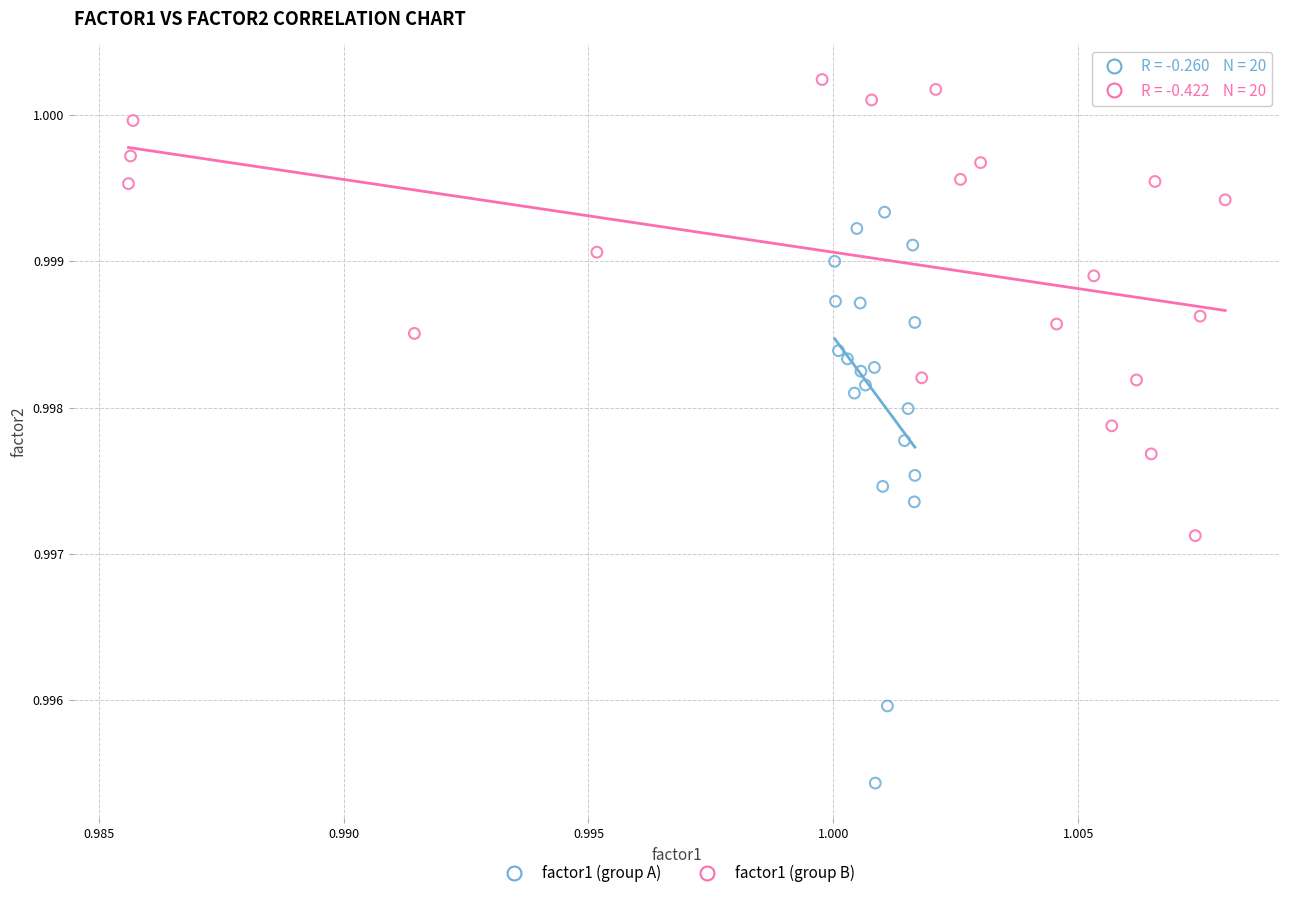

Which series reaches the minimum Y coordinate?

factor1 (group A)